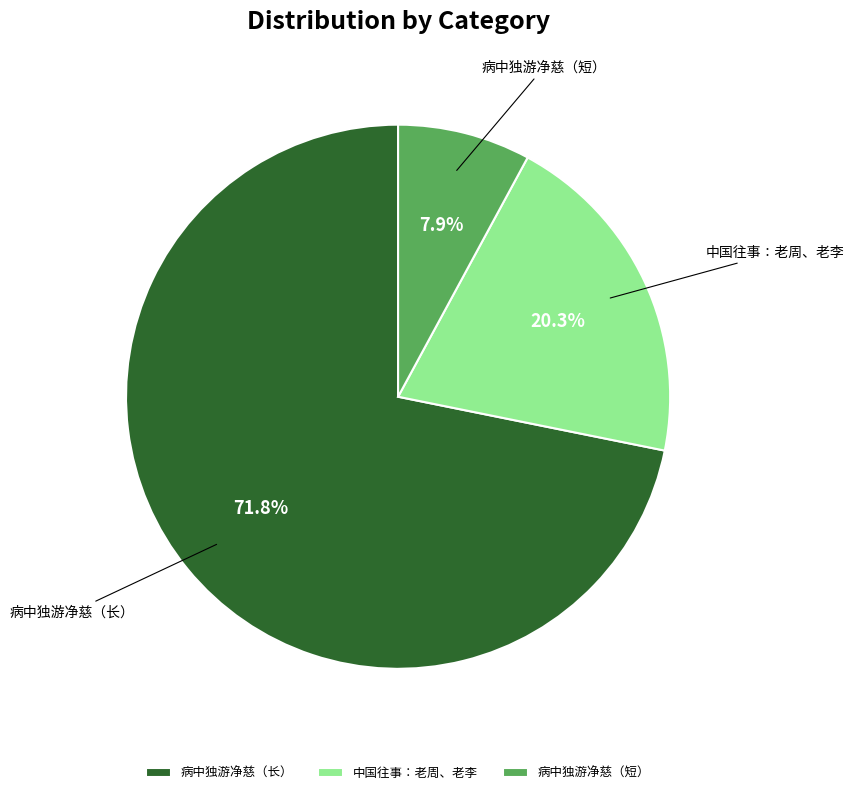

Is there any slice that represents more than half of the pie?

Yes